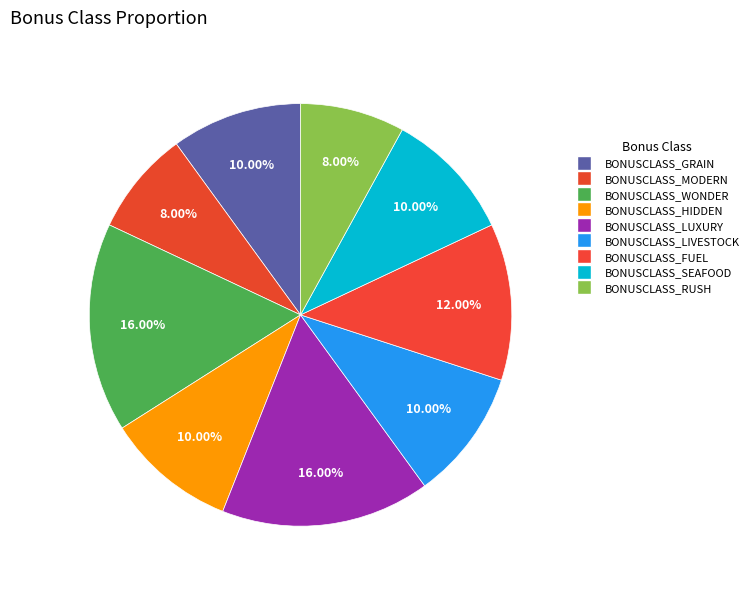

How many segments does this pie chart have?

9